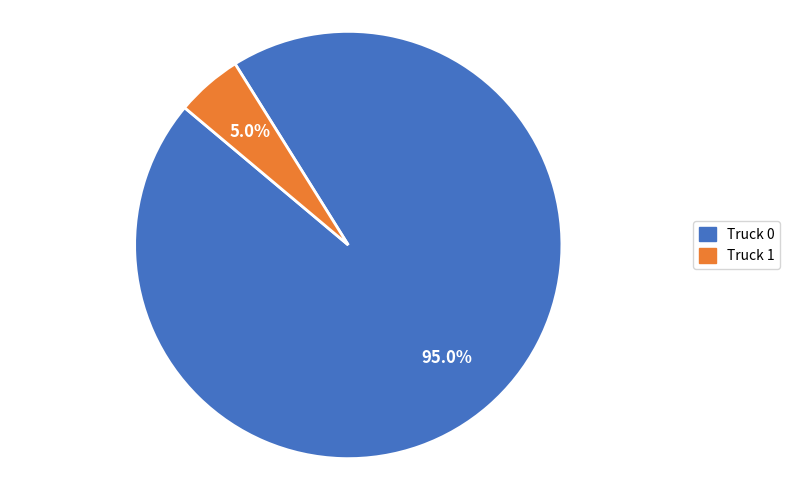

The Truck 1 slice represents 12% of the pie. True or false?

False